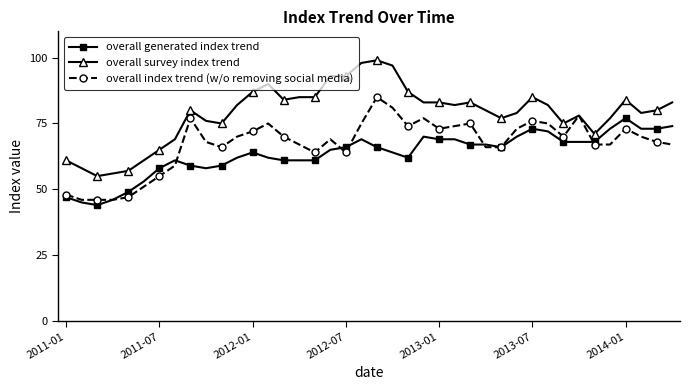

What is the difference between the second highest and minimum values in the overall survey index trend series?

43